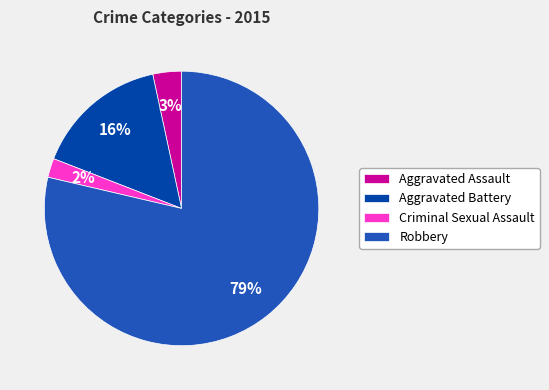

What percentage is the Aggravated Assault slice, to the nearest percent?

3%